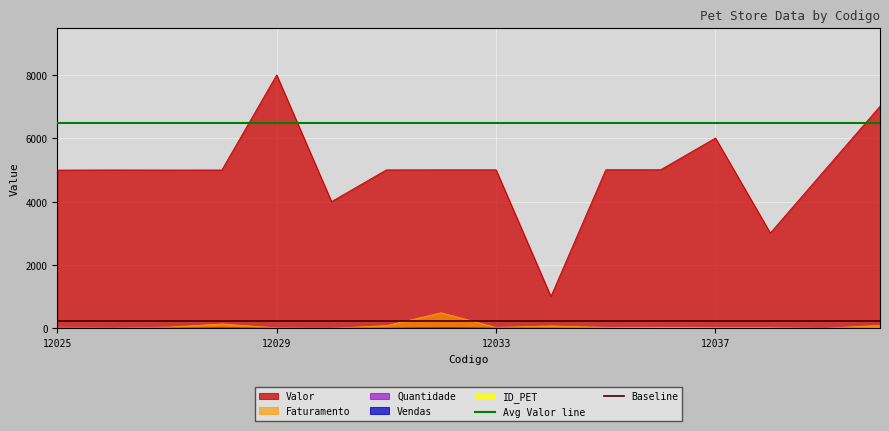

Which category has the highest value in the Valor series?

12029